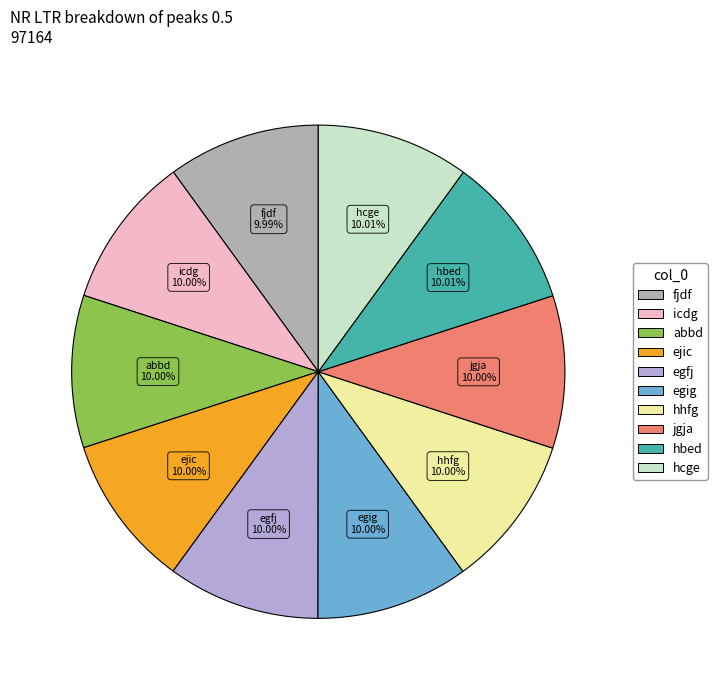

What is the total percentage of abbd and fjdf?

20.0%